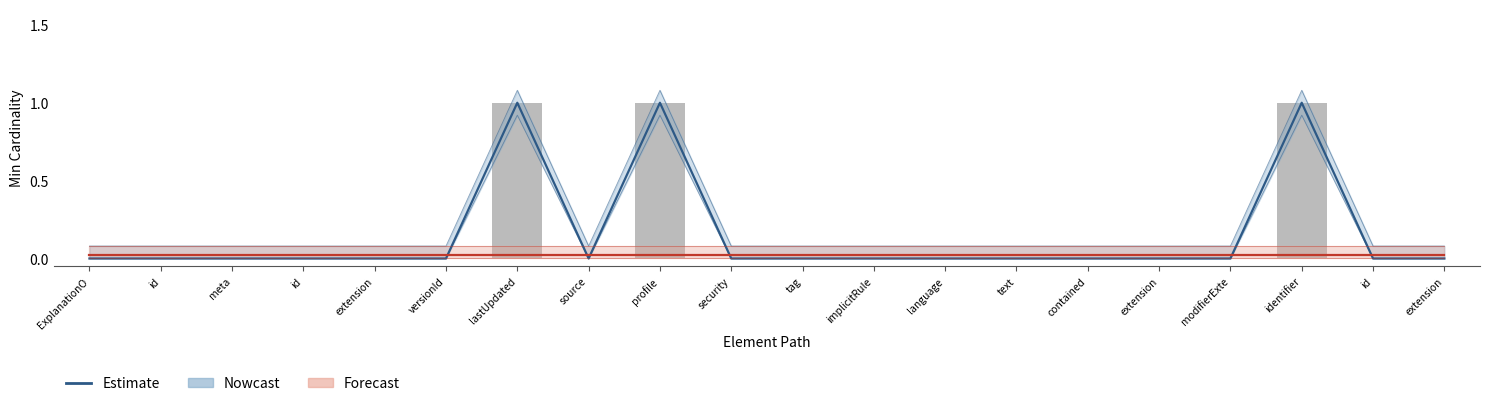

At which label does Base Min reach its minimum?

ExplanationO